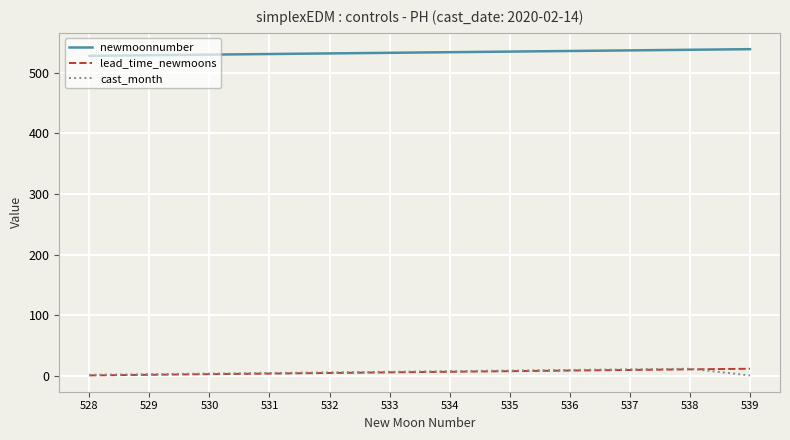

Is it true that cast_month equals 2 at 528?

True